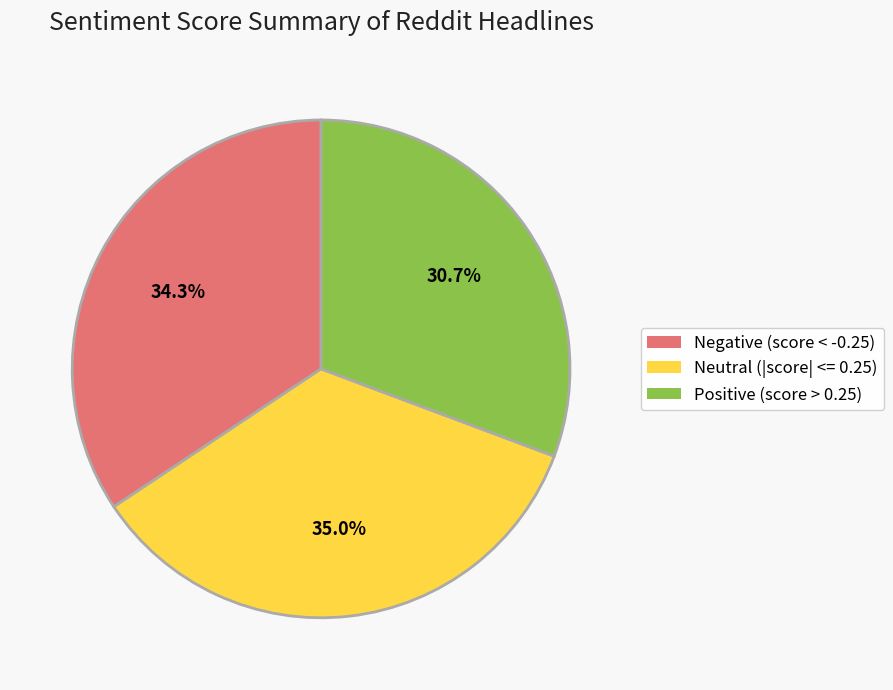

How many slices are in this pie chart?

3